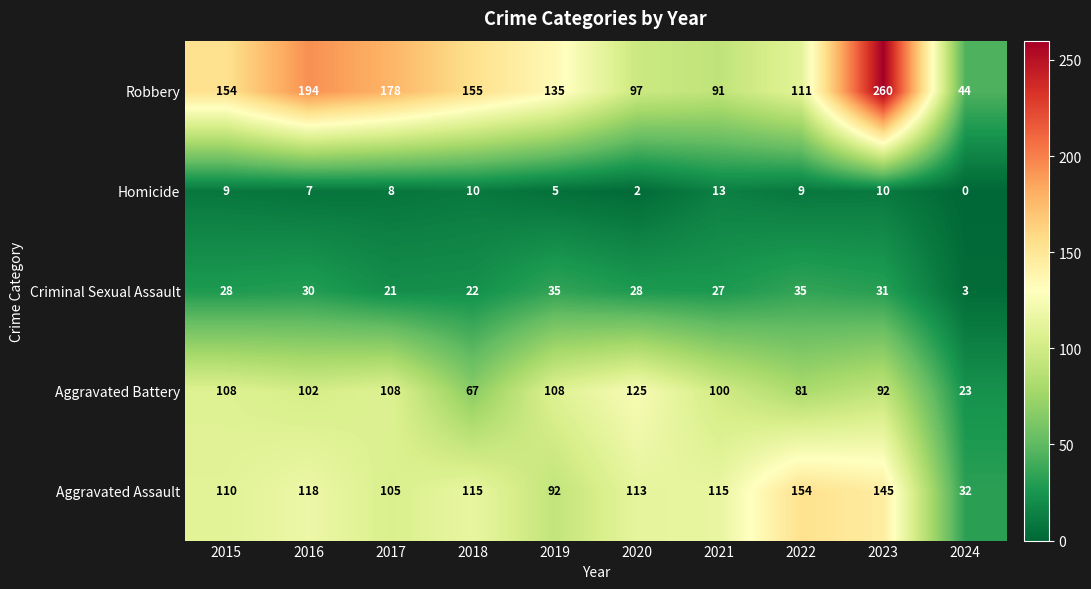

Rank the series at 2020 from highest to lowest value.

Aggravated Battery, Aggravated Assault, Robbery, Criminal Sexual Assault, Homicide